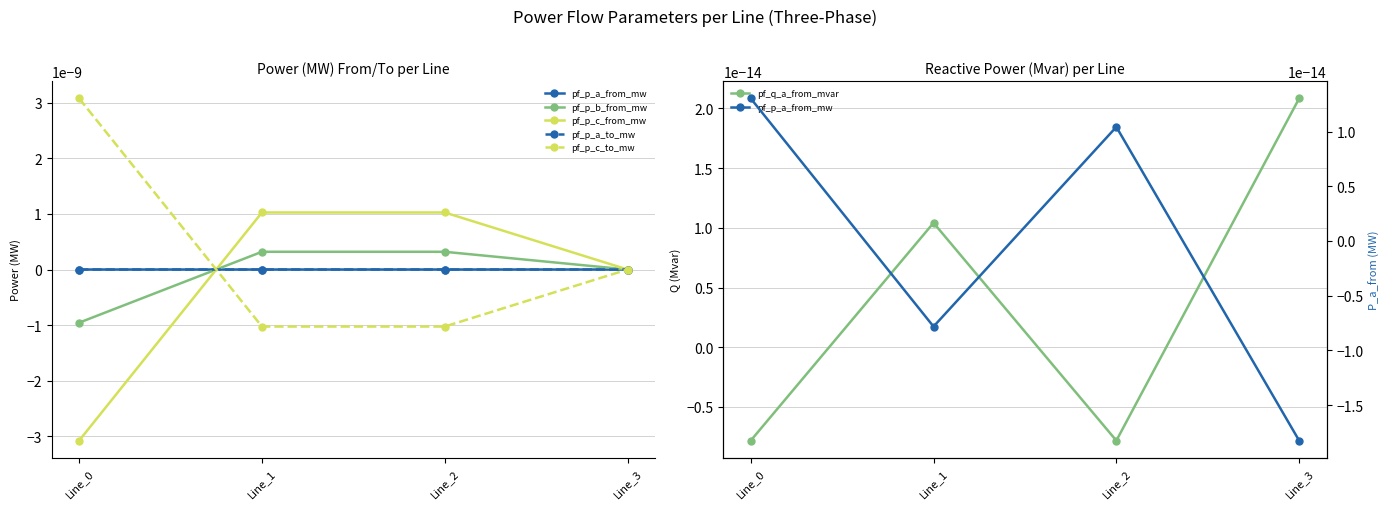

How many intersections are there between pf_q_a_from_mvar and pf_p_a_from_mw?

3